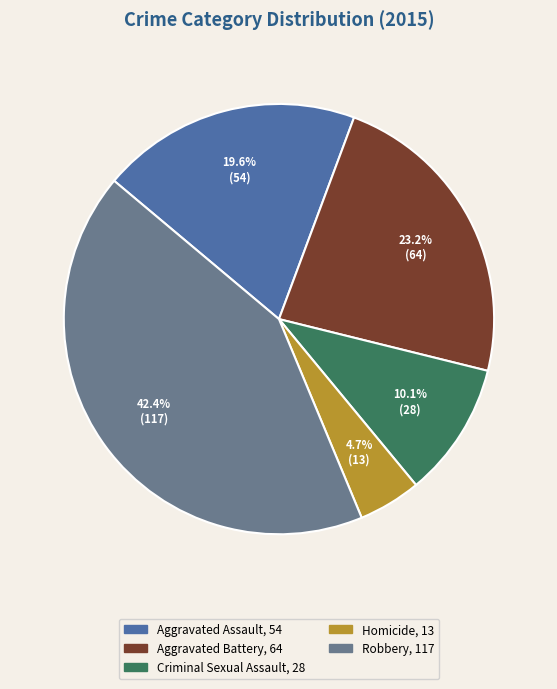

How many segments does this pie chart have?

5